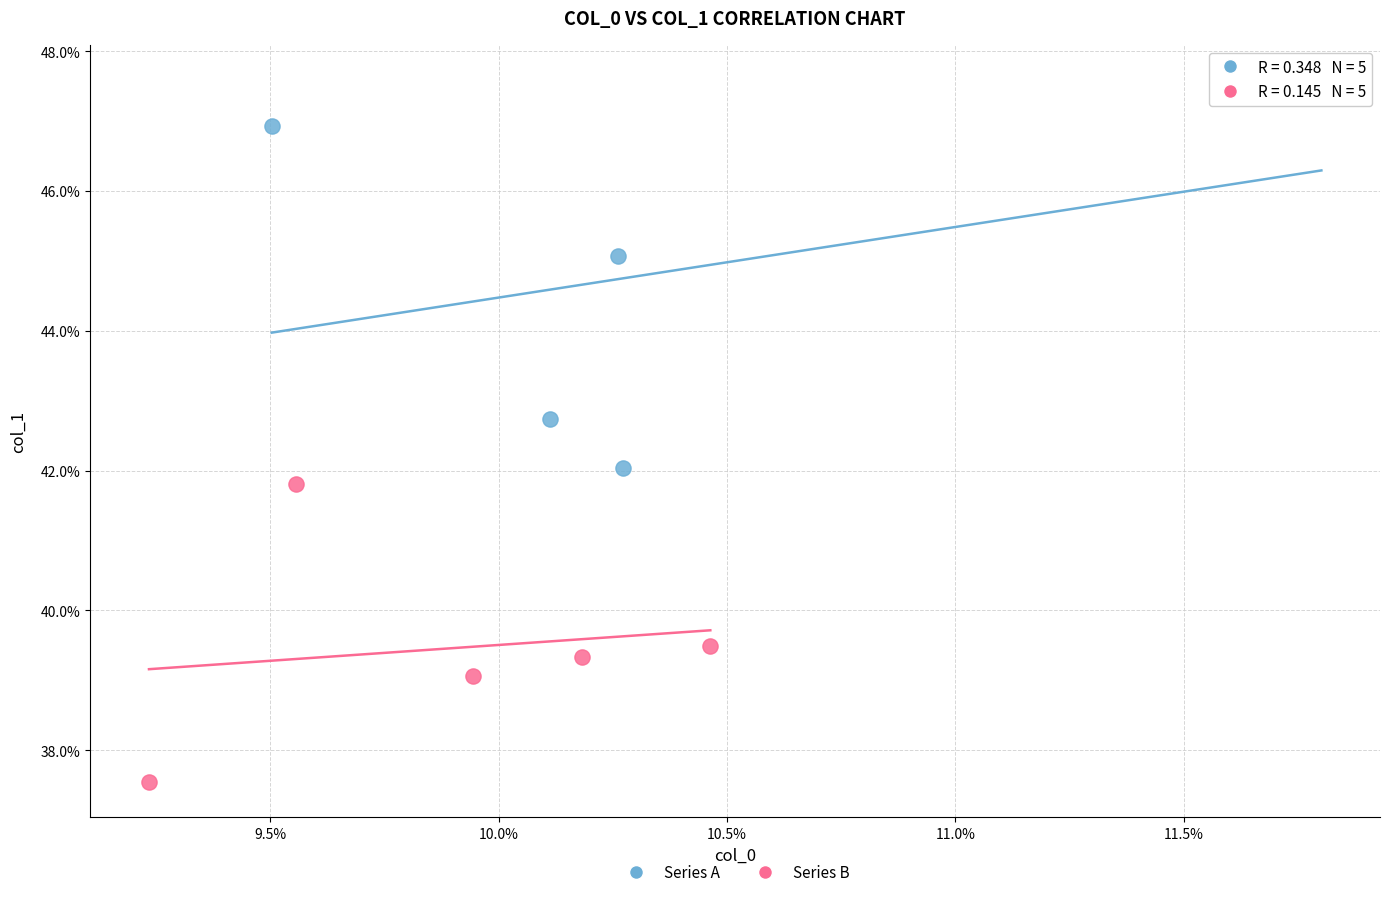

Which series contains the highest Y value?

Series A